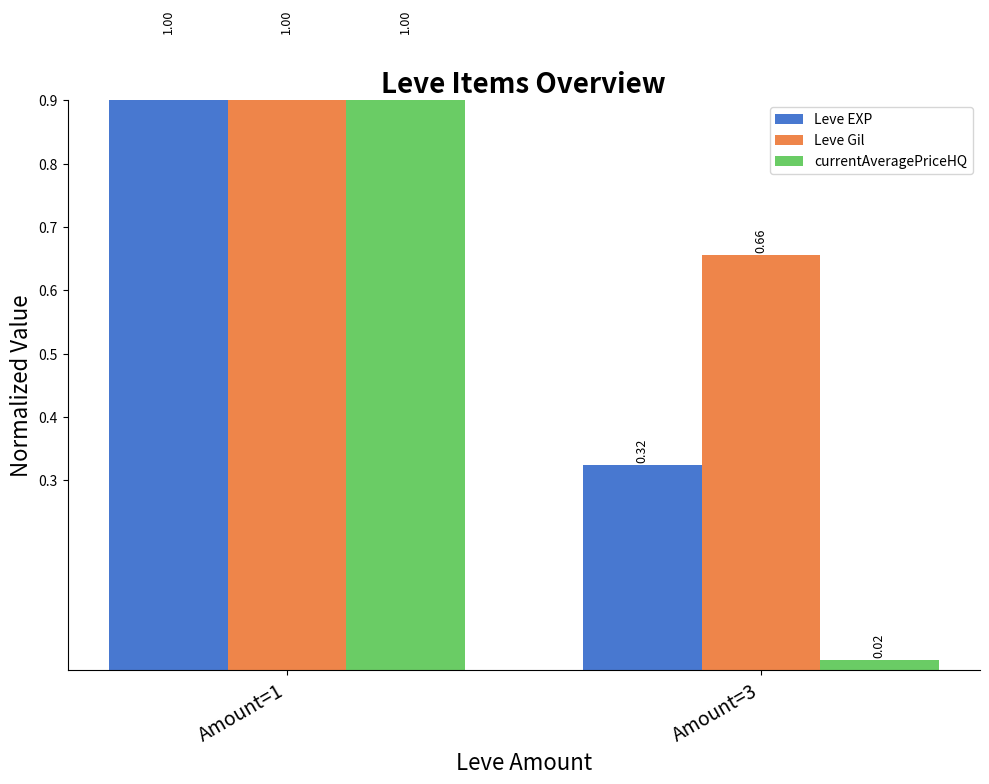

Which category has the lowest value across all series?

Amount=3